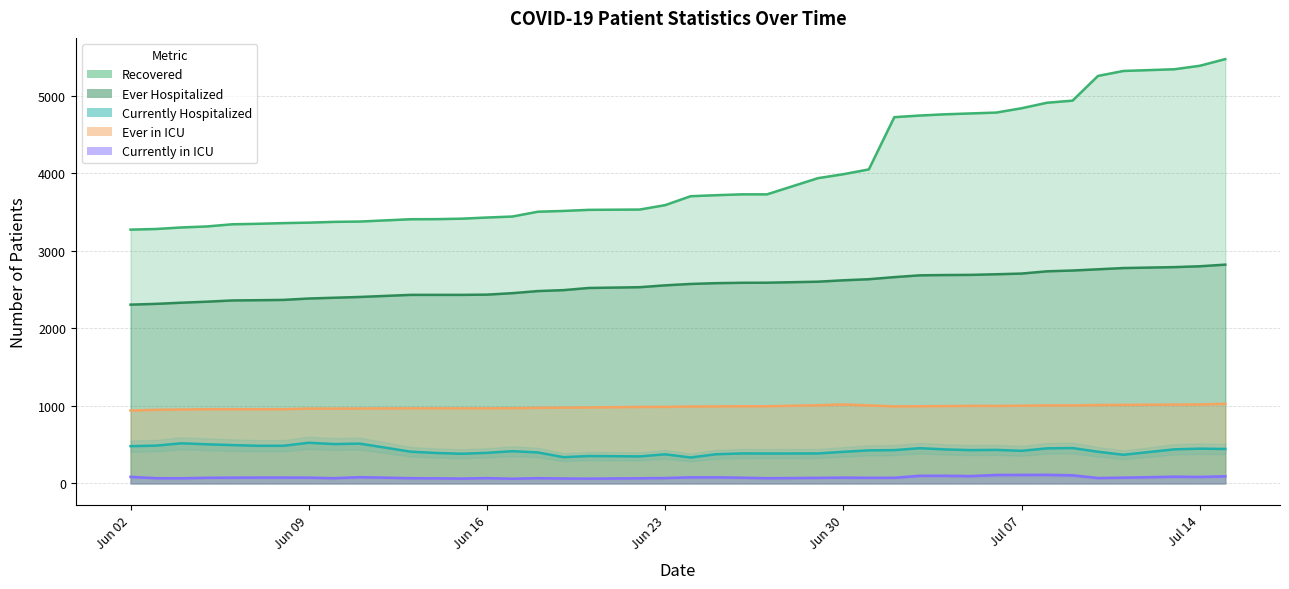

How many lines are shown in the chart?

5